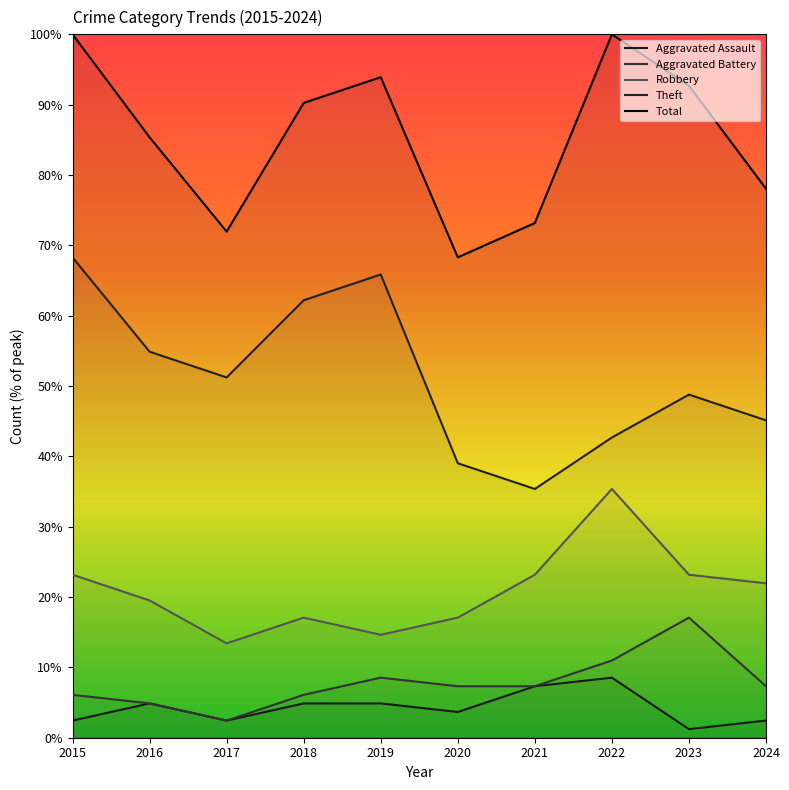

How many series are shown in this chart?

5